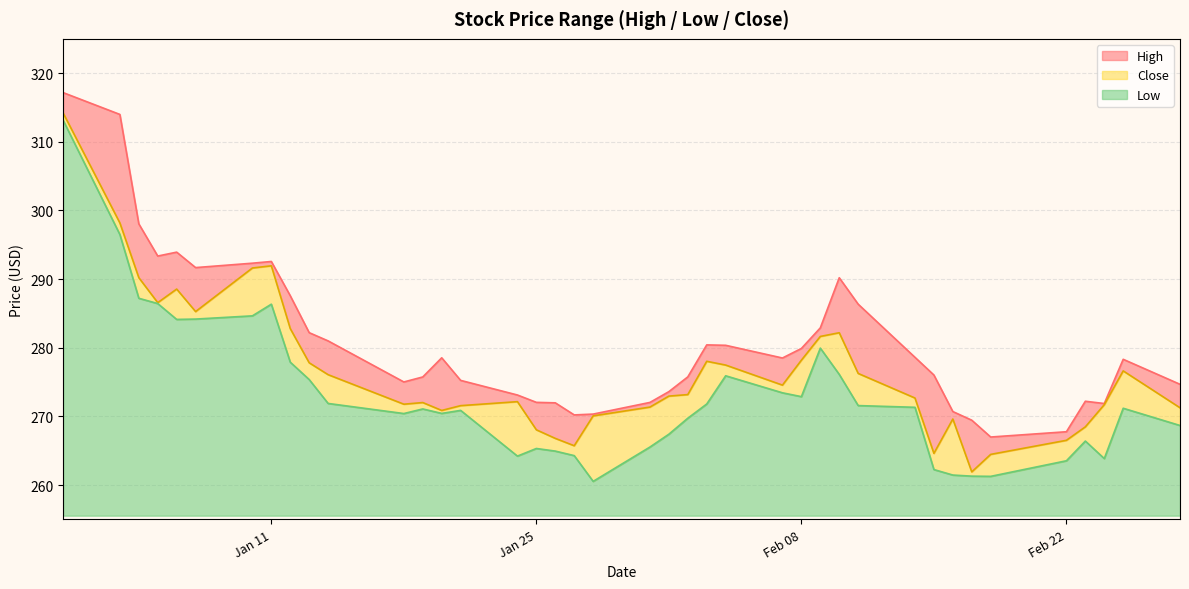

What is the average value of the High series?

280.8